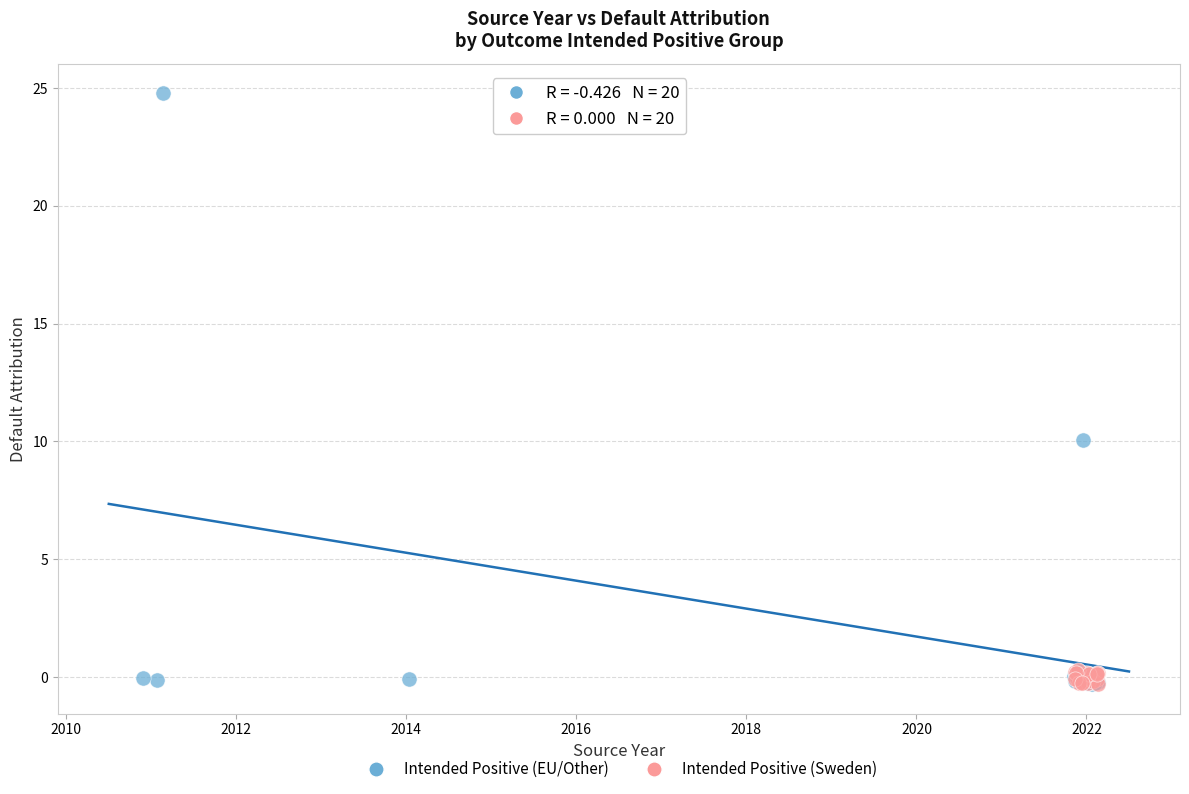

Which series has the largest Y range (max minus min)?

Intended Positive (EU/Other)